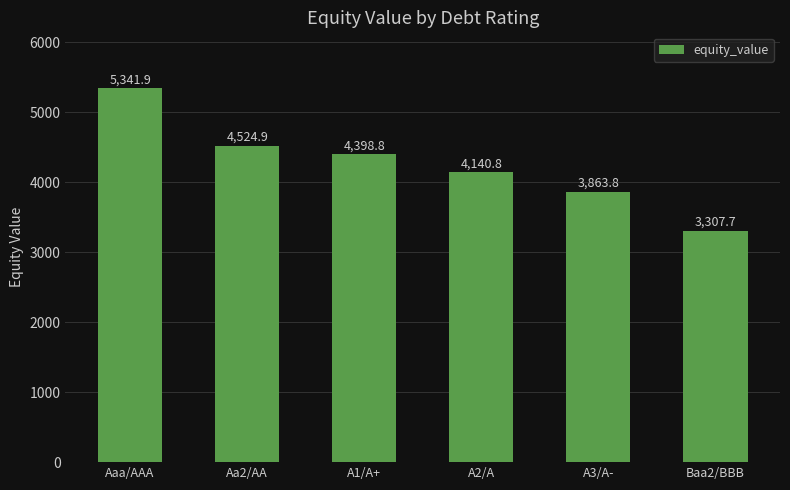

What value does the data have at A3/A-?

3863.8